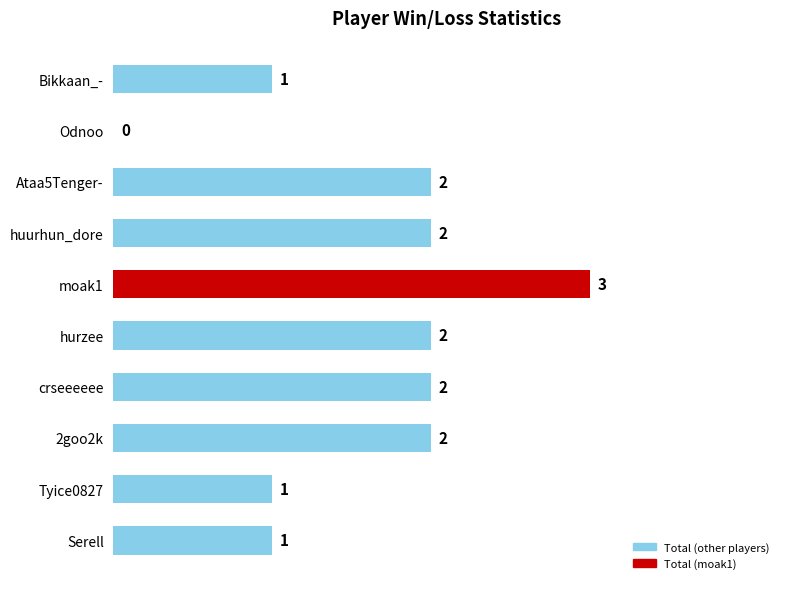

How many values are between 1 and 2?

8